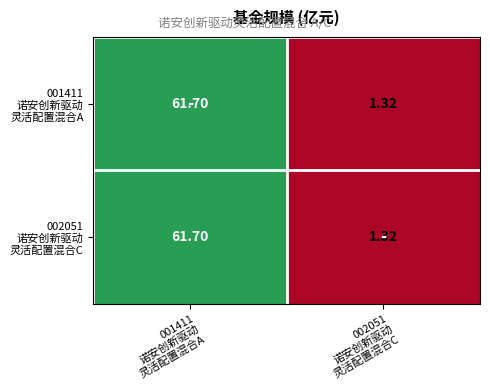

Rank the series by their maximum value, from highest to lowest.

001411 诺安创新驱动 灵活配置混合A, 002051 诺安创新驱动 灵活配置混合C